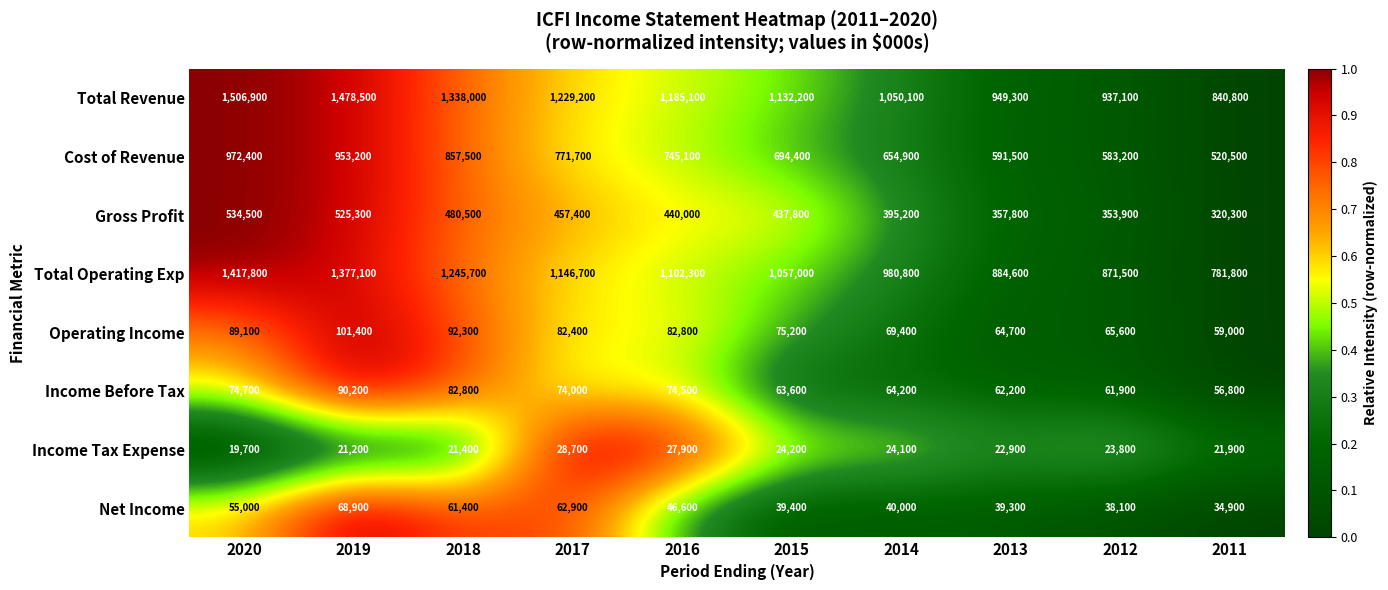

True or false: Income Before Tax has a value of 64200 at 2014.

True